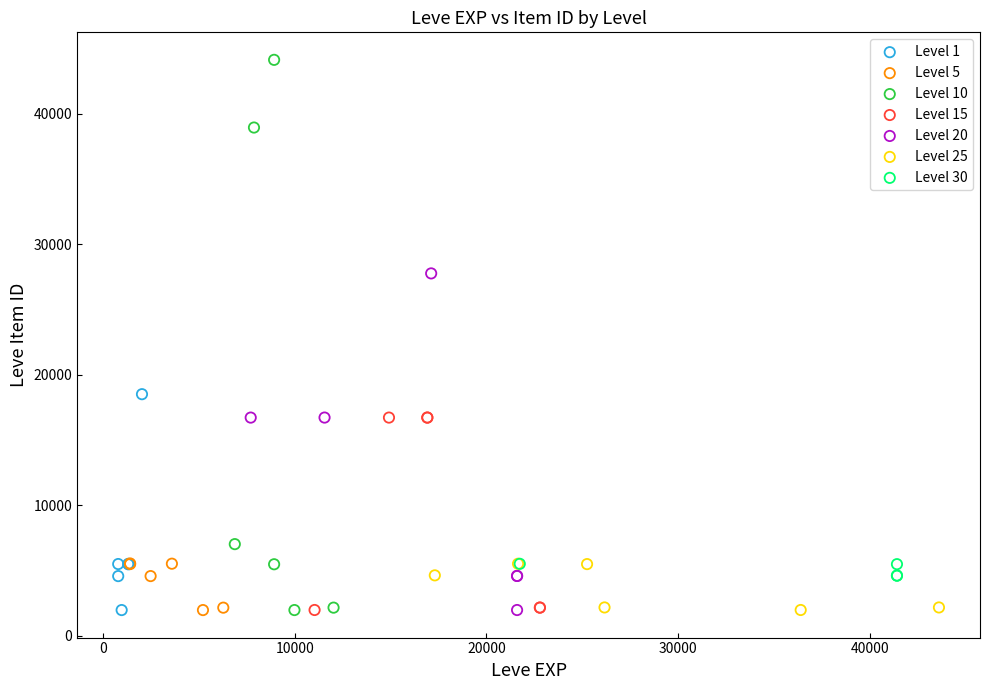

Which series reaches the maximum Y coordinate?

Level 10